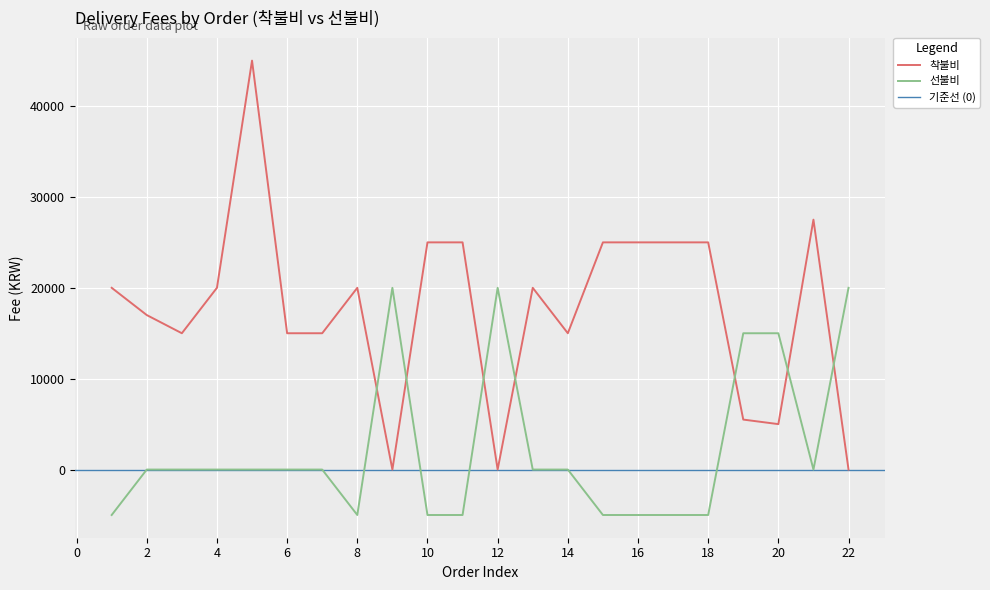

True or false: 선불비 has a value of -8011 at 10.

False